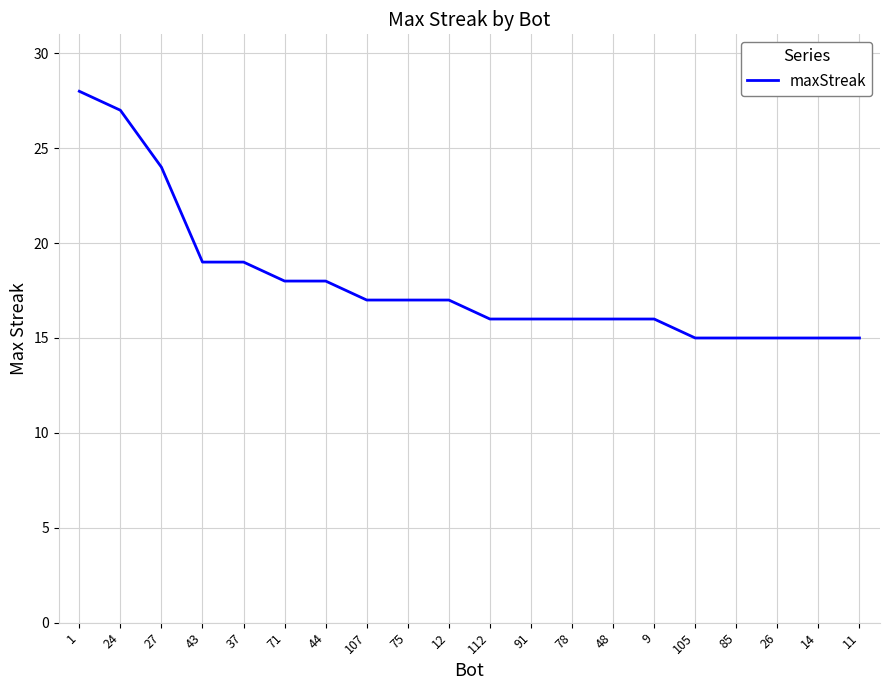

How many lines are shown in the chart?

1